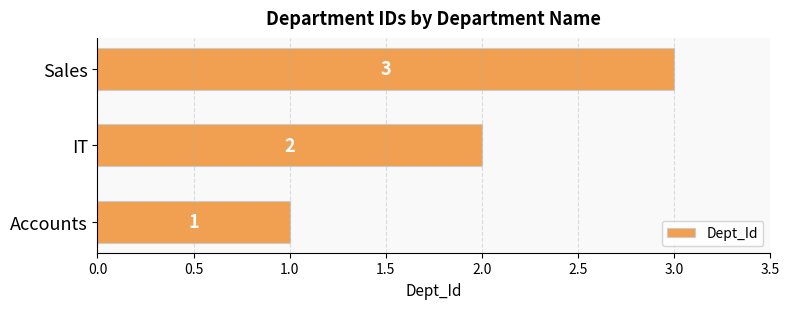

Is it true that the value at Sales is 1?

False